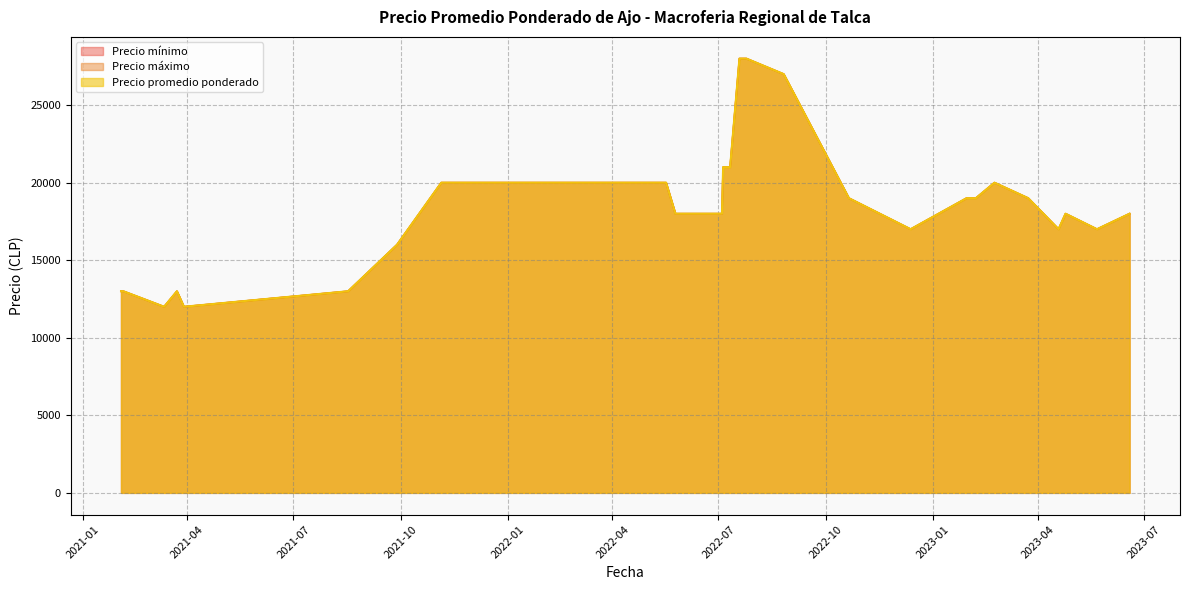

Which series has the largest total across all categories?

Precio mínimo